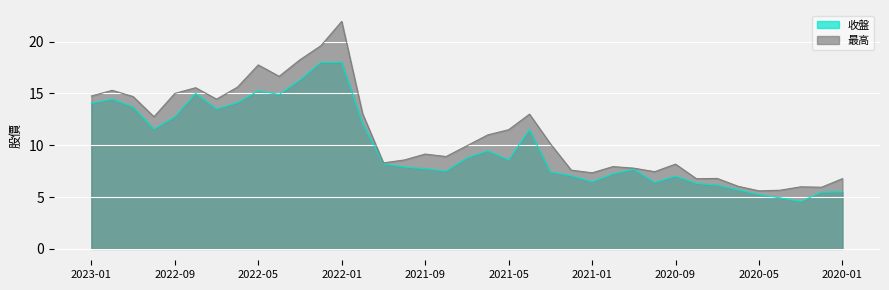

Where is 收盤 nearest to the value 11?

2021-04